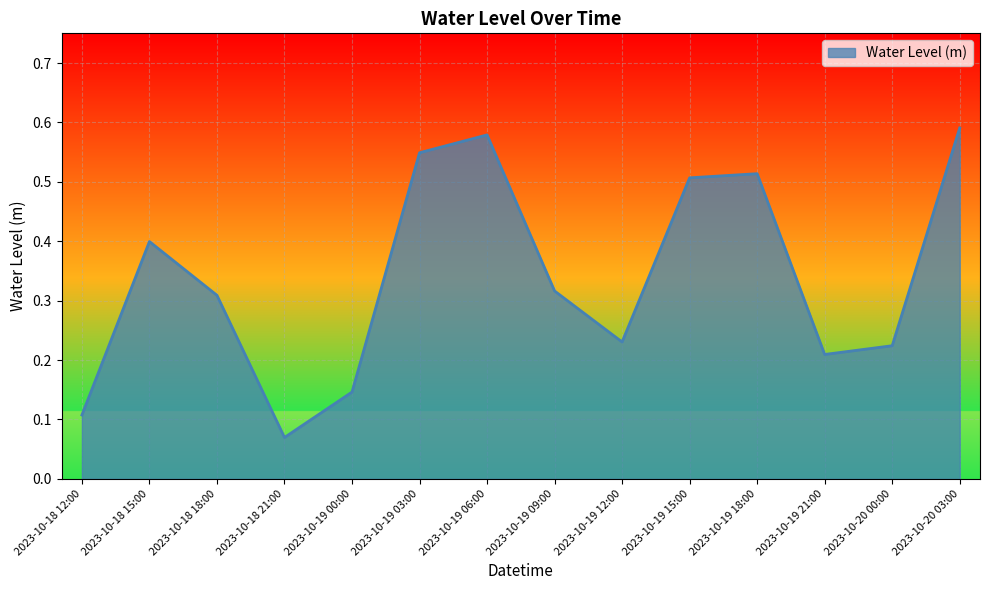

Which has a higher value, 2023-10-18 21:00 or 2023-10-18 18:00?

2023-10-18 18:00